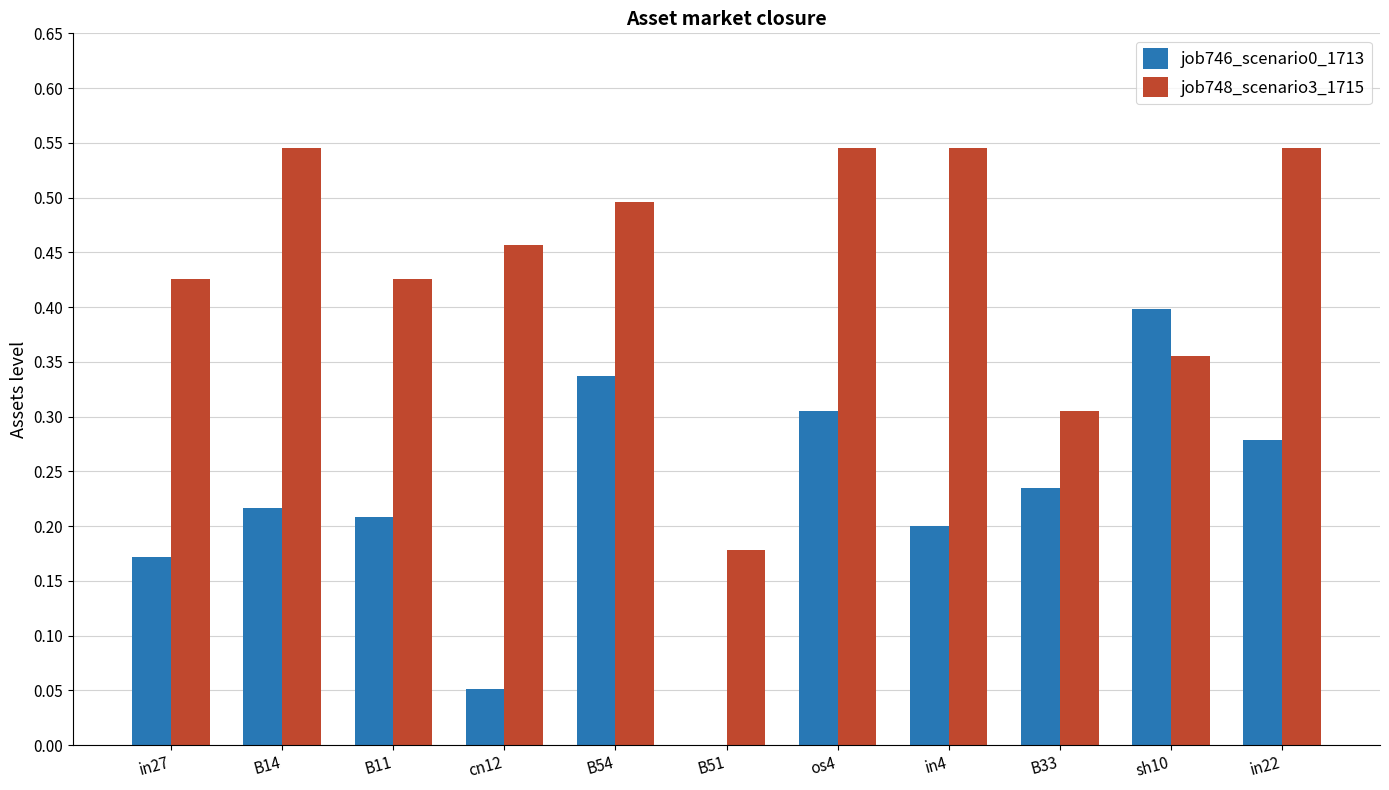

The job746_scenario0_1713 series shows 0.3 at in4. True or false?

False